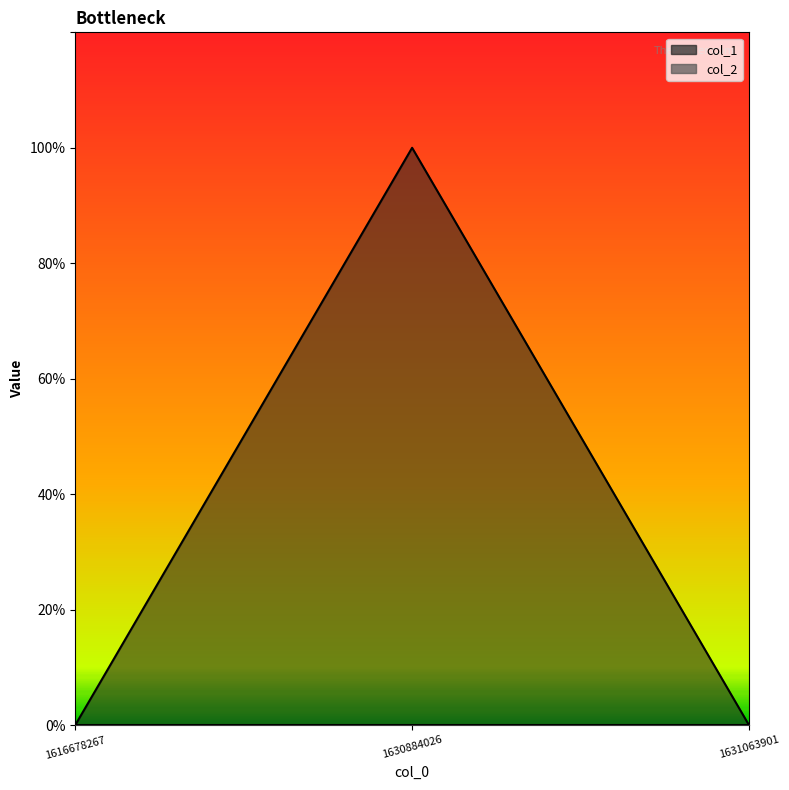

List the labels in order of value, largest first.

1630884026, 1616678267, 1631063901